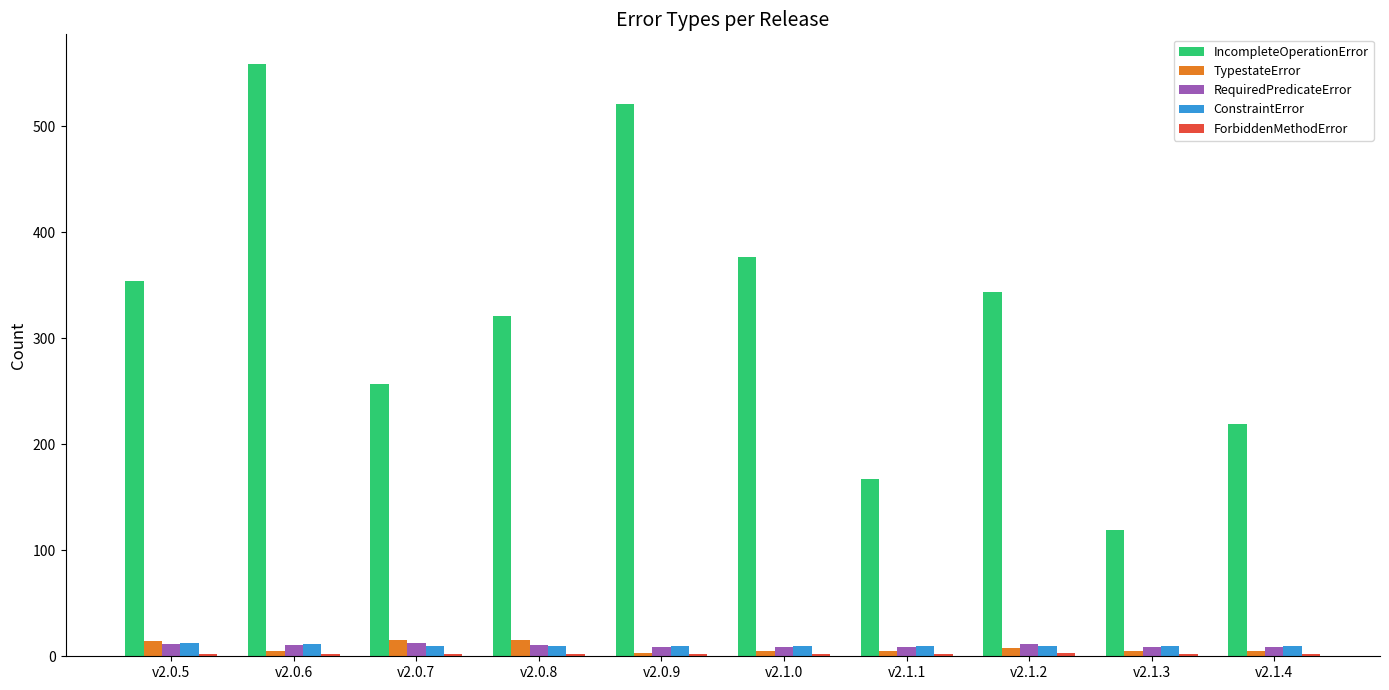

Is the value of TypestateError at v2.0.8 greater than the value of IncompleteOperationError at v2.0.5?

No